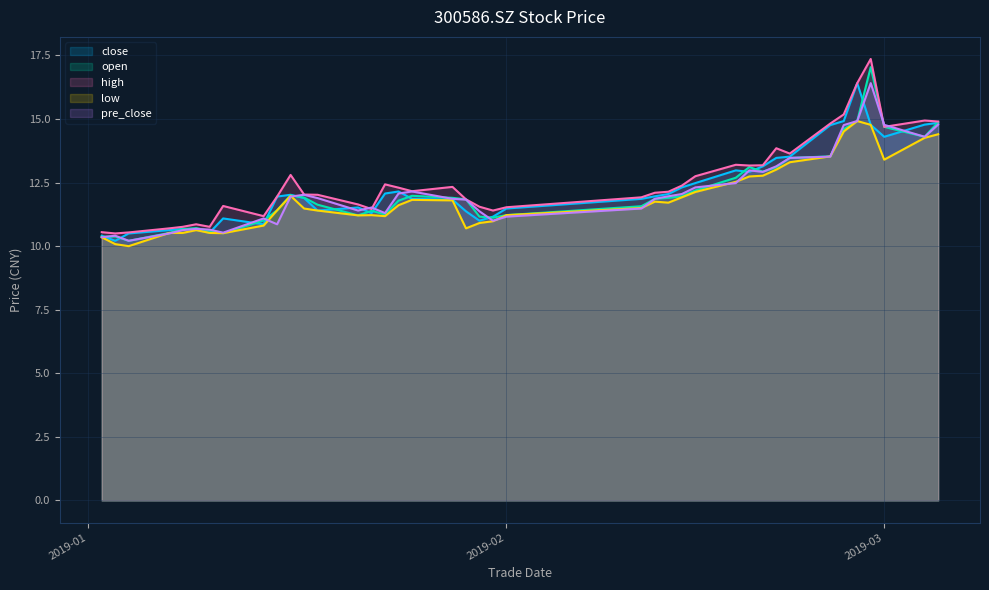

At which category is the sum across all series the highest?

20190228